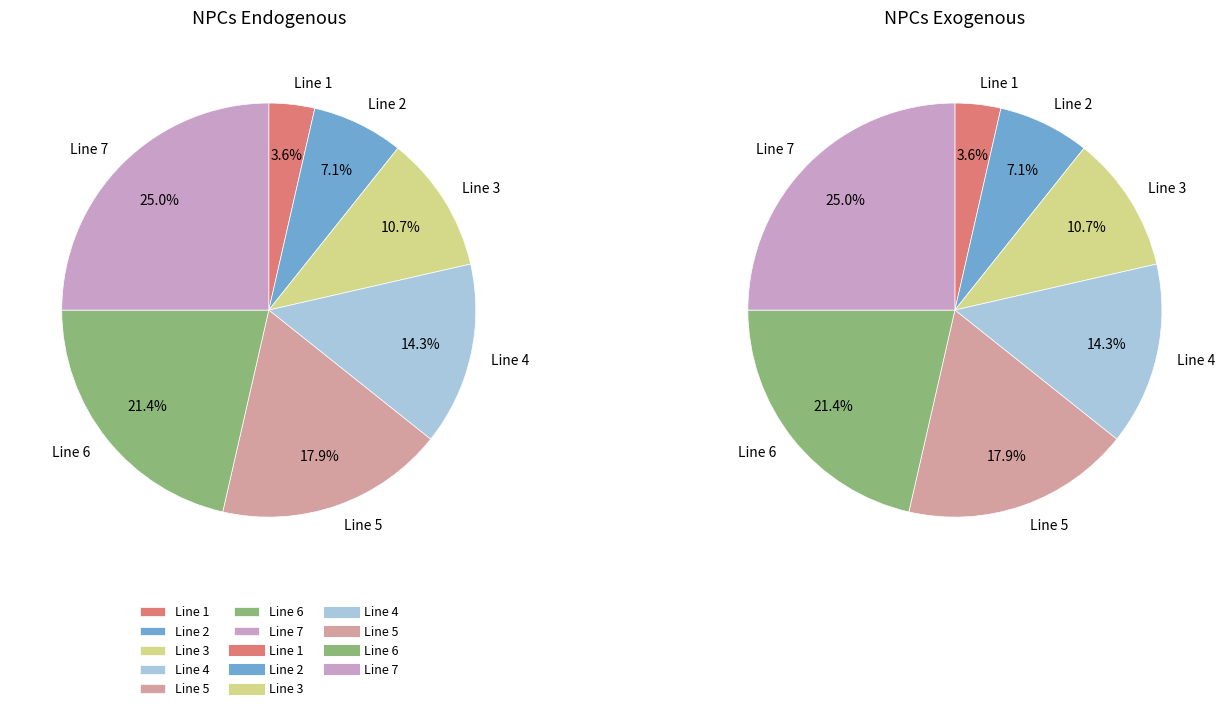

What is the change in value from Line 2 to Line 5?

+3